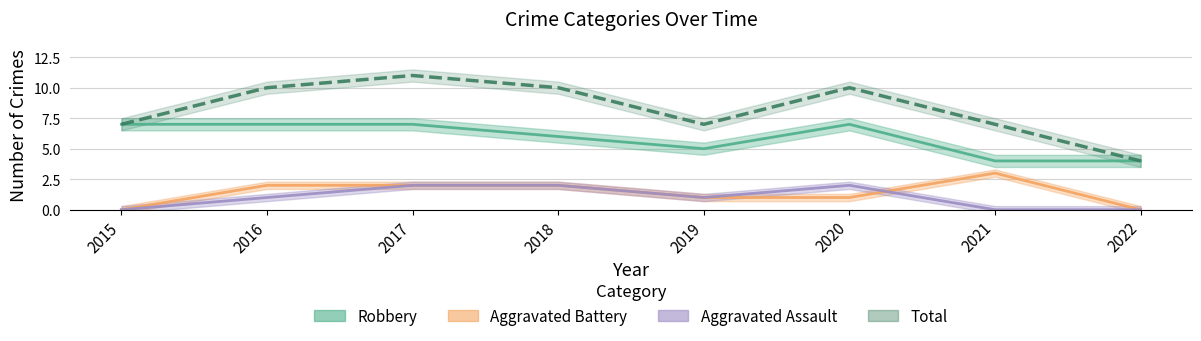

What is the average value of the Robbery series?

6